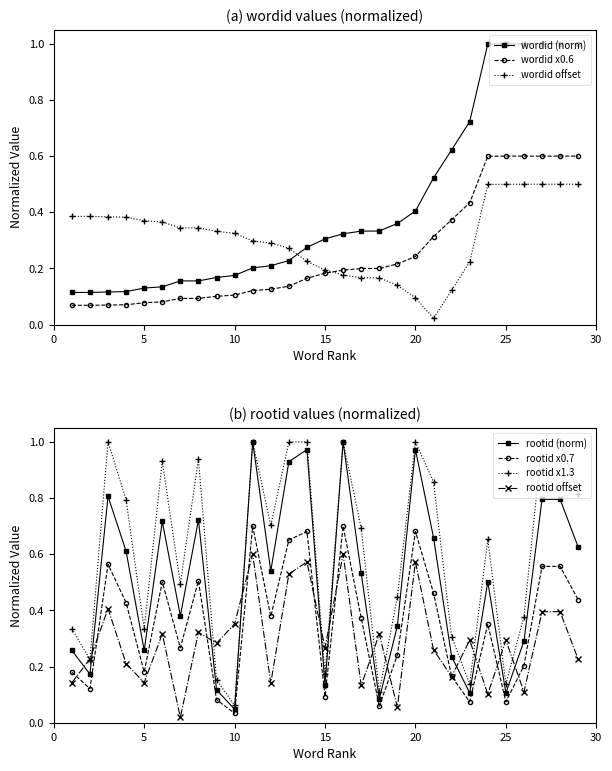

How many interior local valleys does the rootid series have?

9